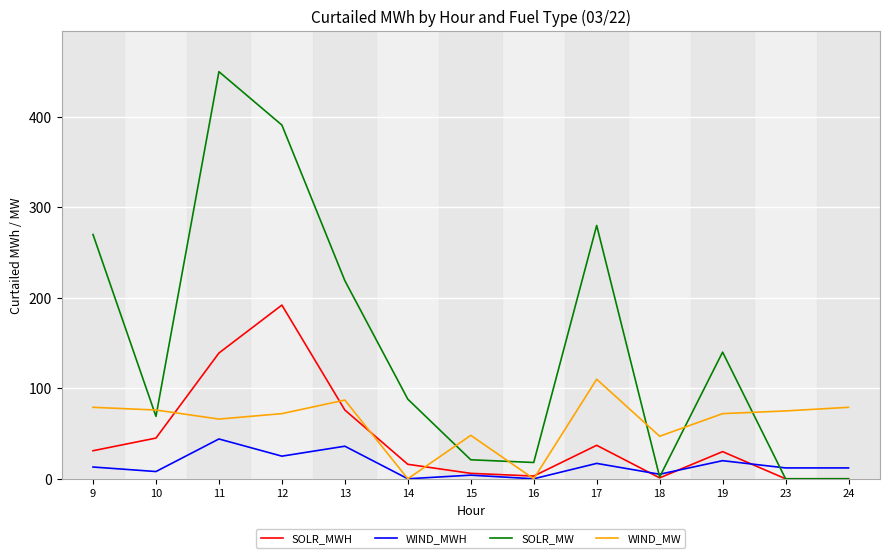

Which series changed the most between 13 and 24?

SOLR_MW